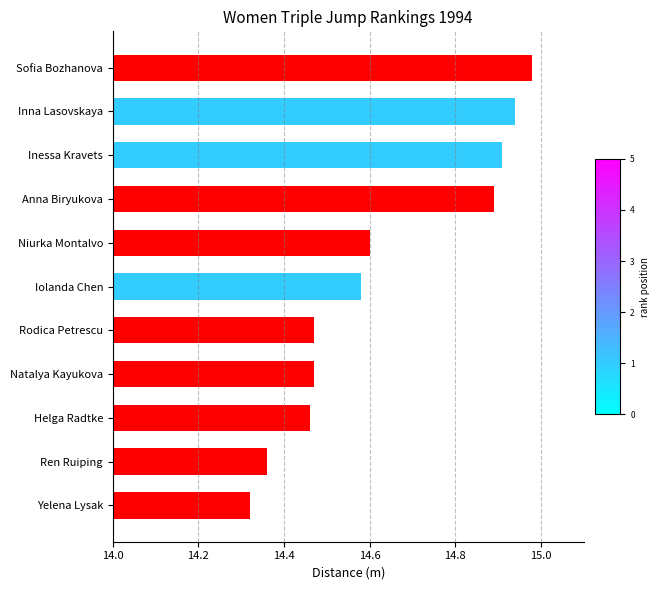

What is the change in value from Anna Biryukova to Niurka Montalvo?

-0.3